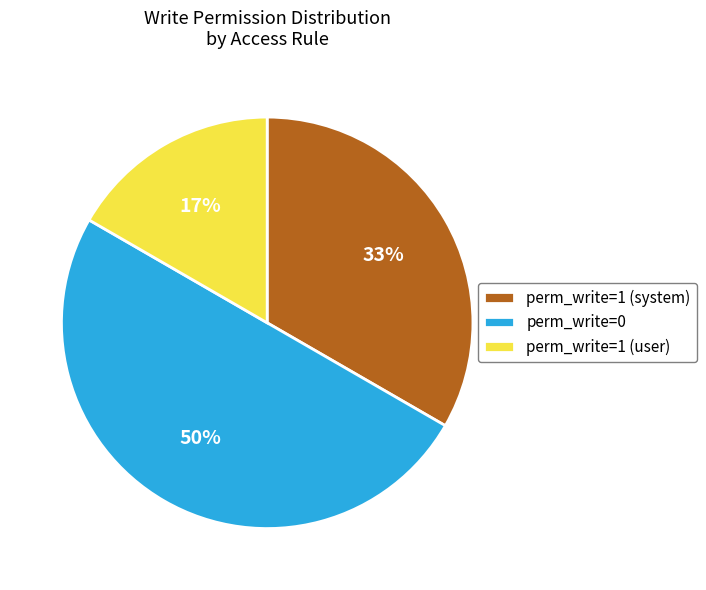

Between perm_write=1 (system) and perm_write=1 (user), which is larger?

perm_write=1 (system)